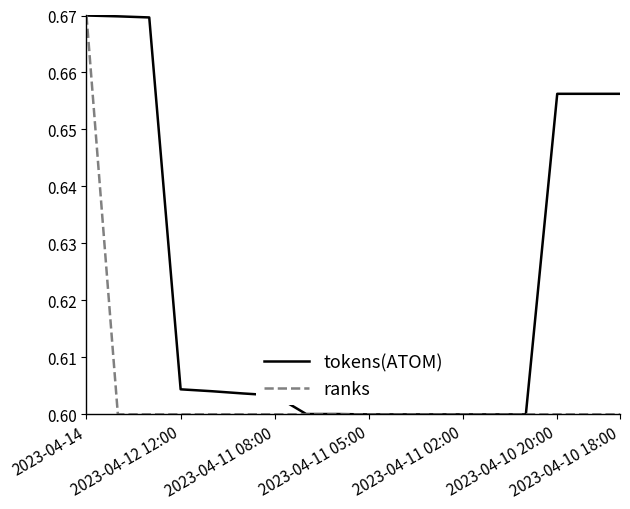

List the series in order of their overall mean, highest first.

tokens(ATOM), ranks